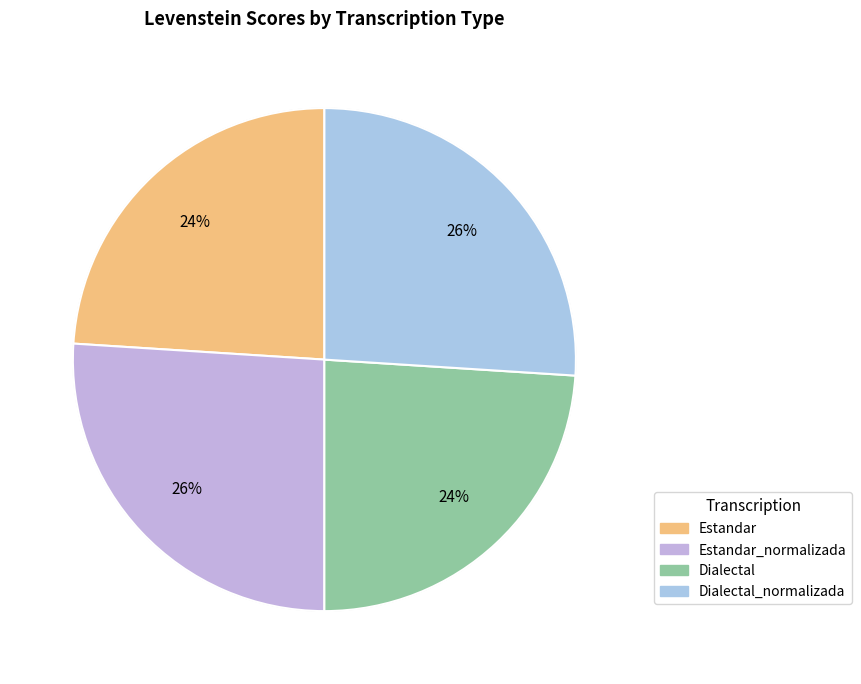

How many segments does this pie chart have?

4